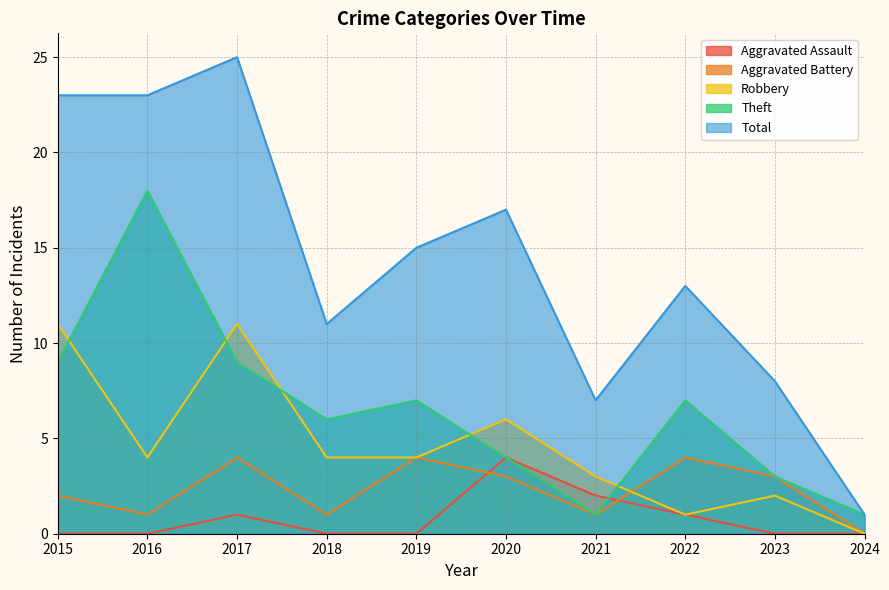

How many times do Aggravated Battery and Aggravated Assault cross each other?

2